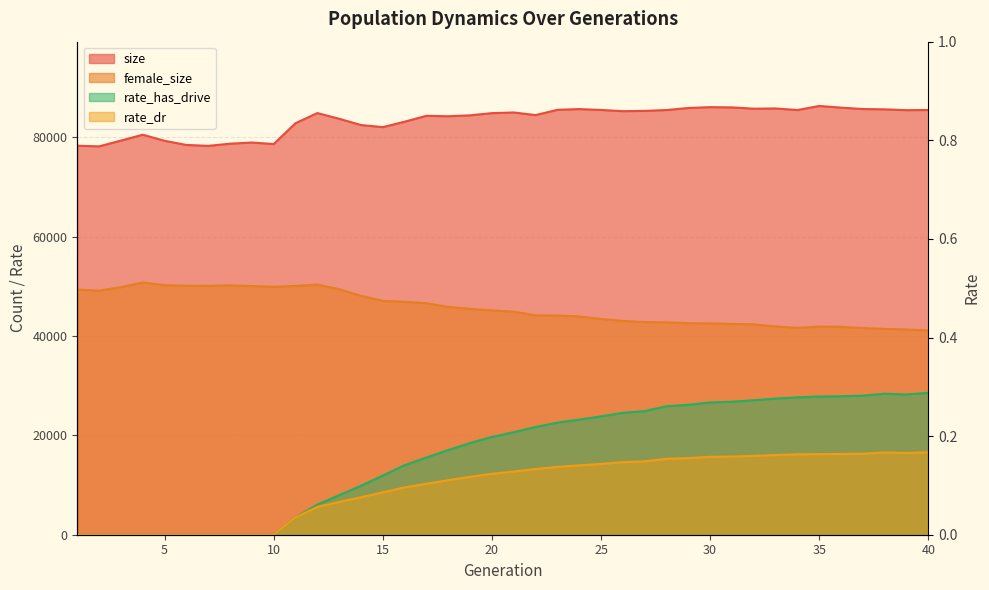

Which category has the highest value in the rate_has_drive series?

40